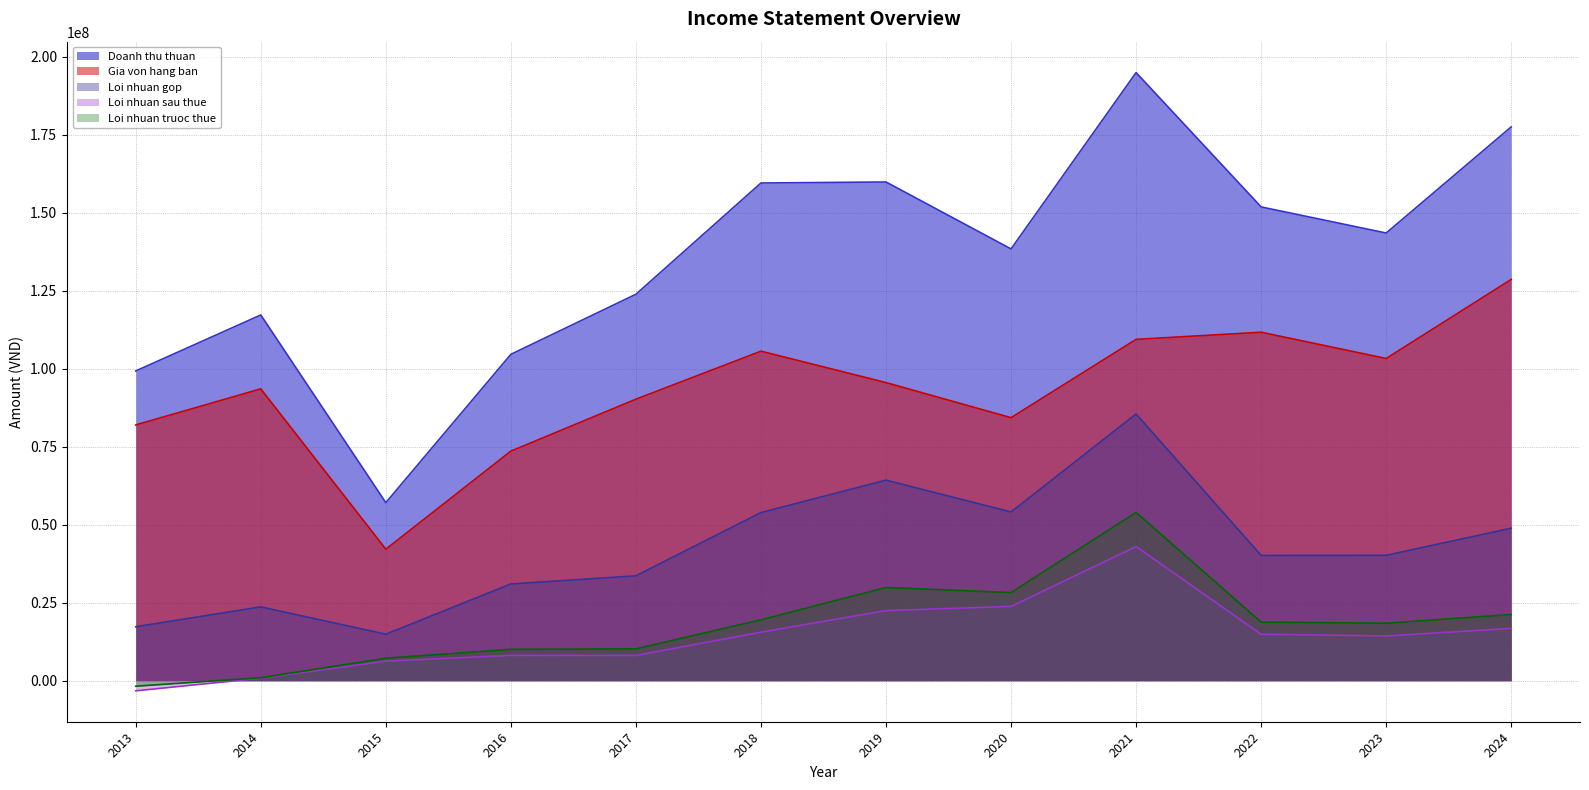

Between 2021 and 2018, which is larger?

2021